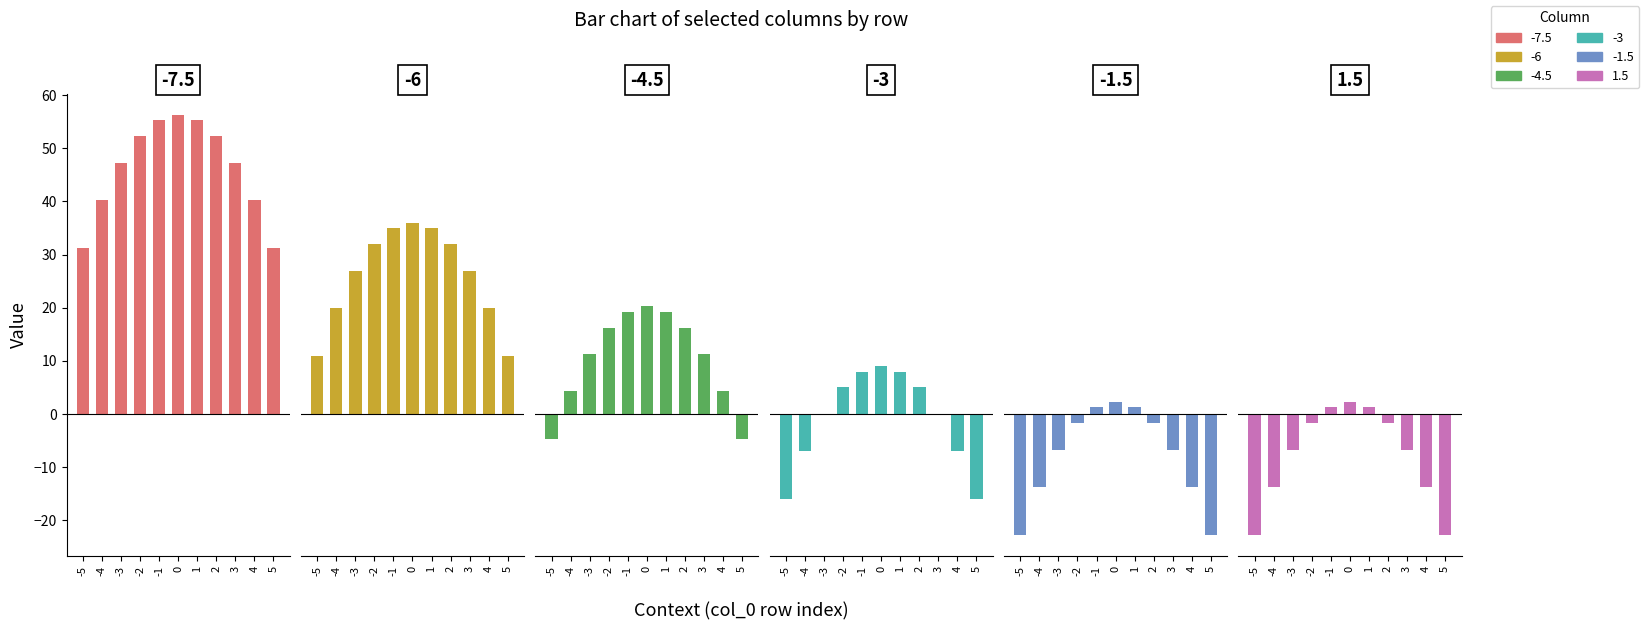

What is the difference between the -4.5 values at 2 and 1?

3.0